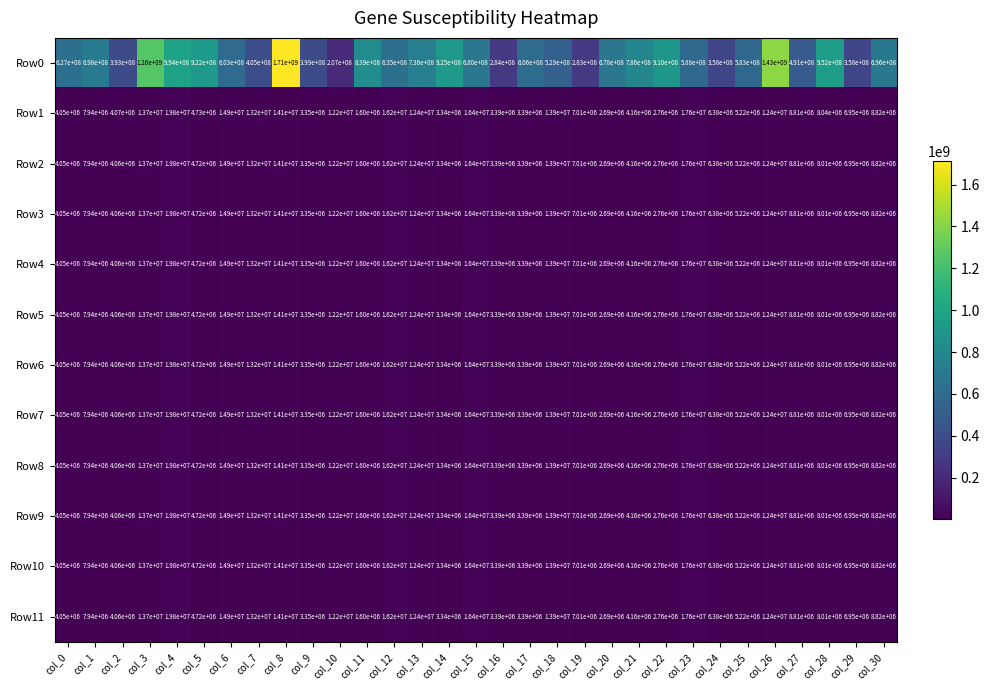

True or false: Row4 has a value of 3350000 at col_9.

True